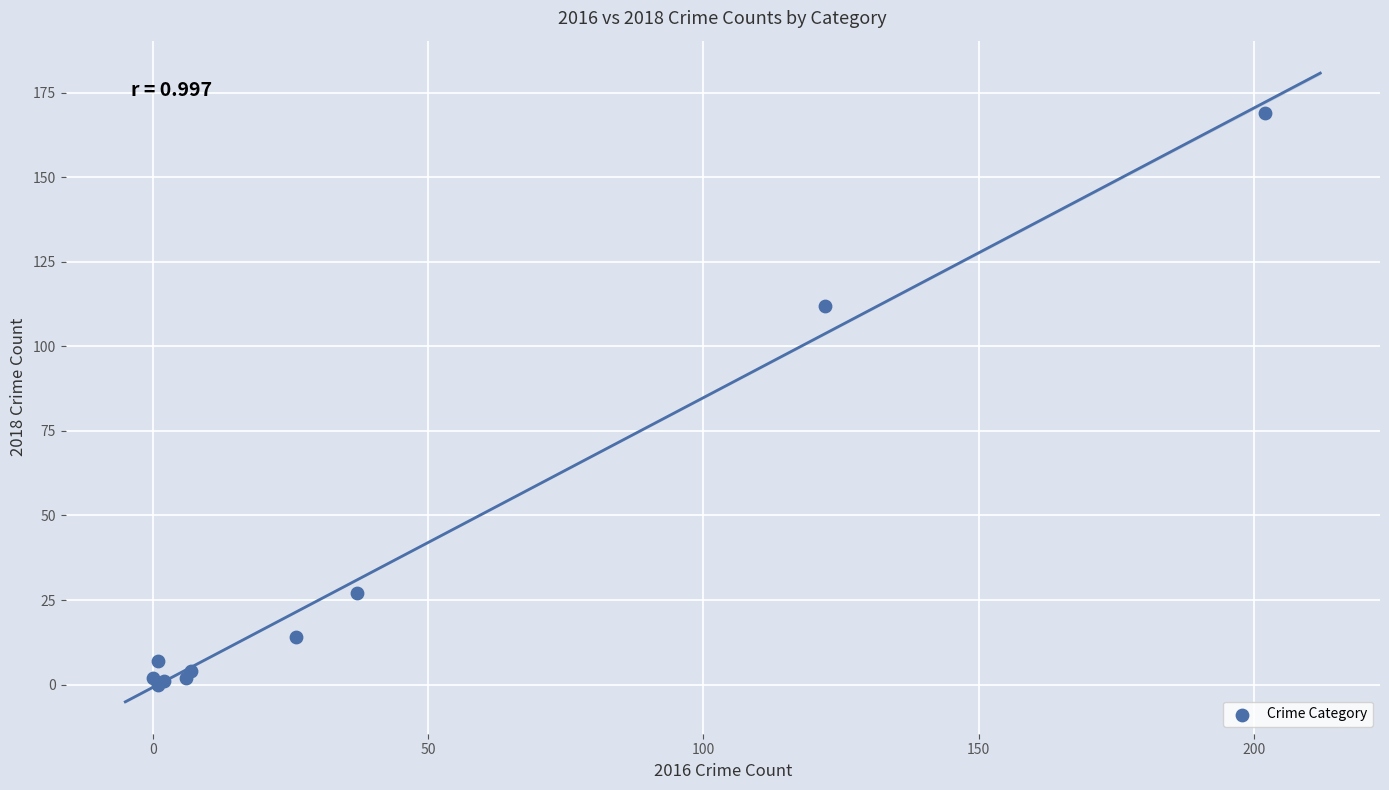

What Y value in the scatter plot is closest to 84?

112